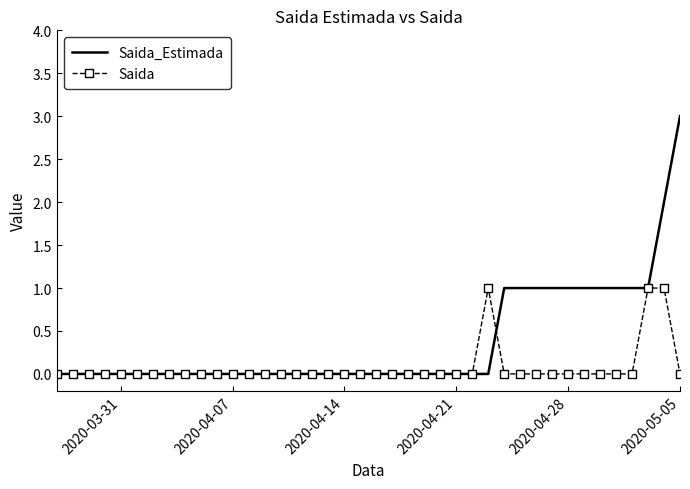

How many Saida_Estimada values are between 0 and 1?

38